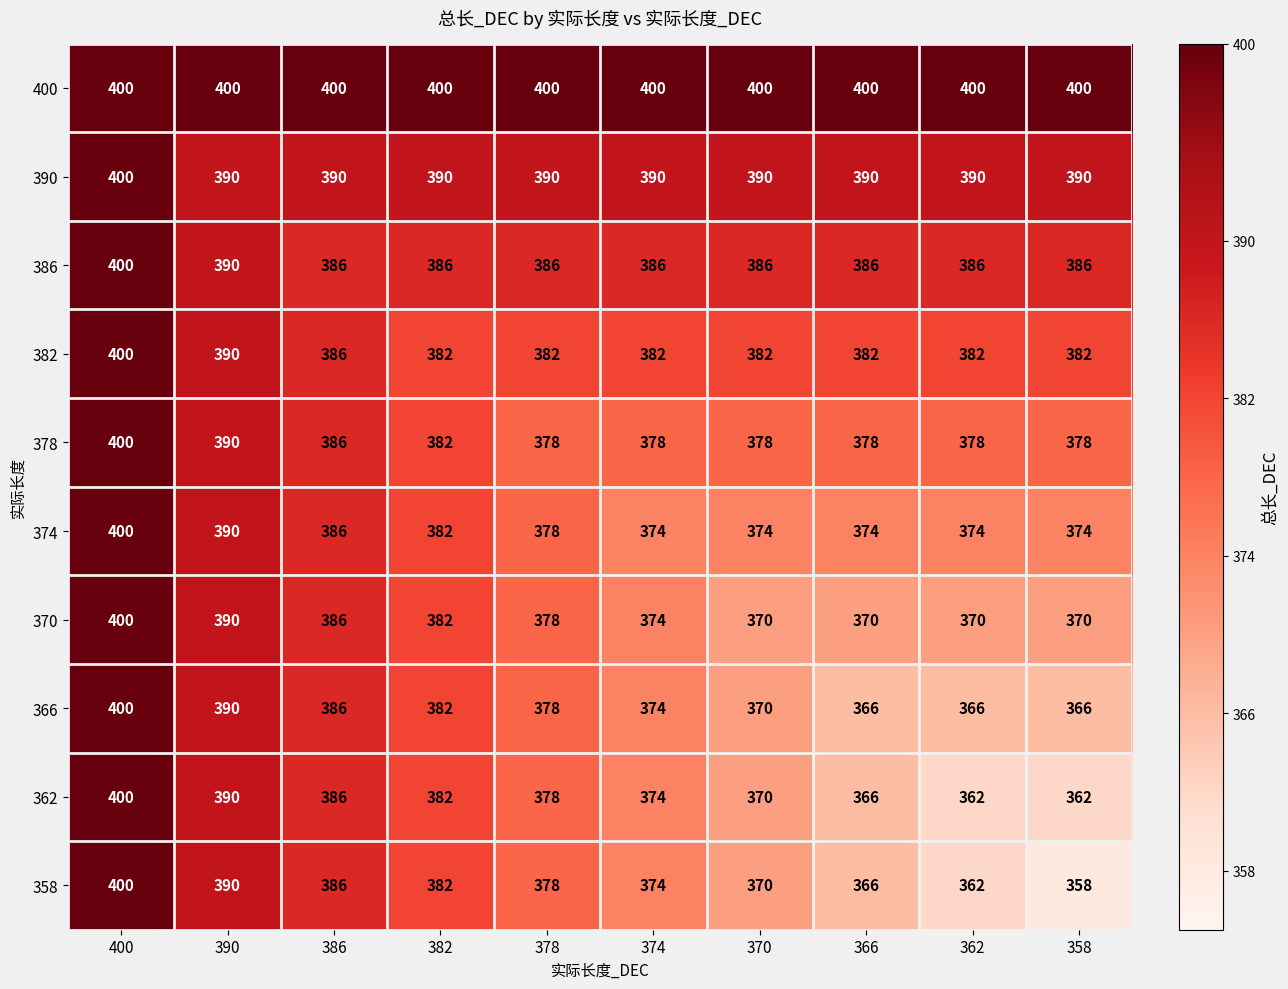

What is the difference between the second highest and second lowest values in the 386 series?

4